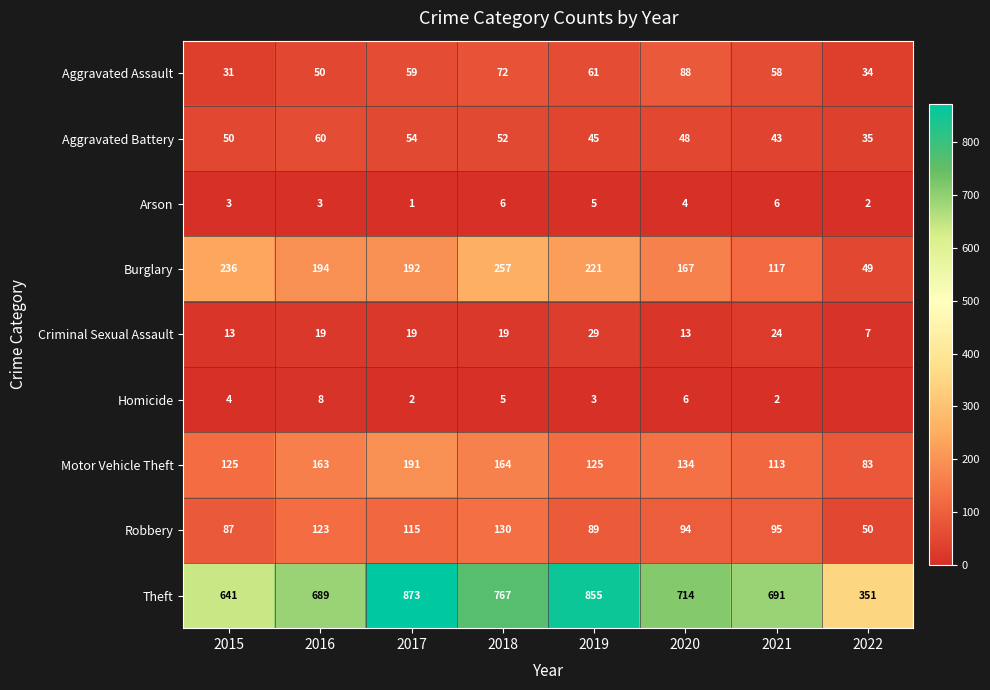

List the labels in order of Robbery value, largest first.

2018, 2016, 2017, 2021, 2020, 2019, 2015, 2022